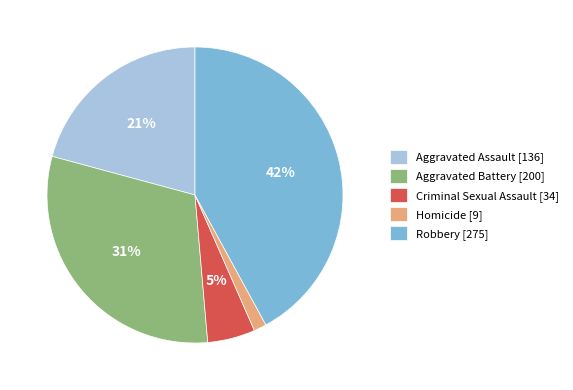

Which slice is the smallest?

Homicide